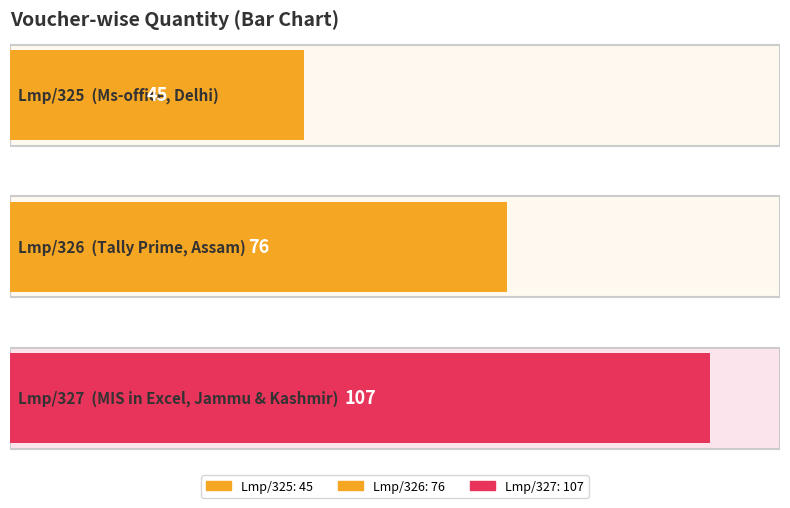

List the labels in order of value, smallest first.

Lmp/325, Lmp/326, Lmp/327